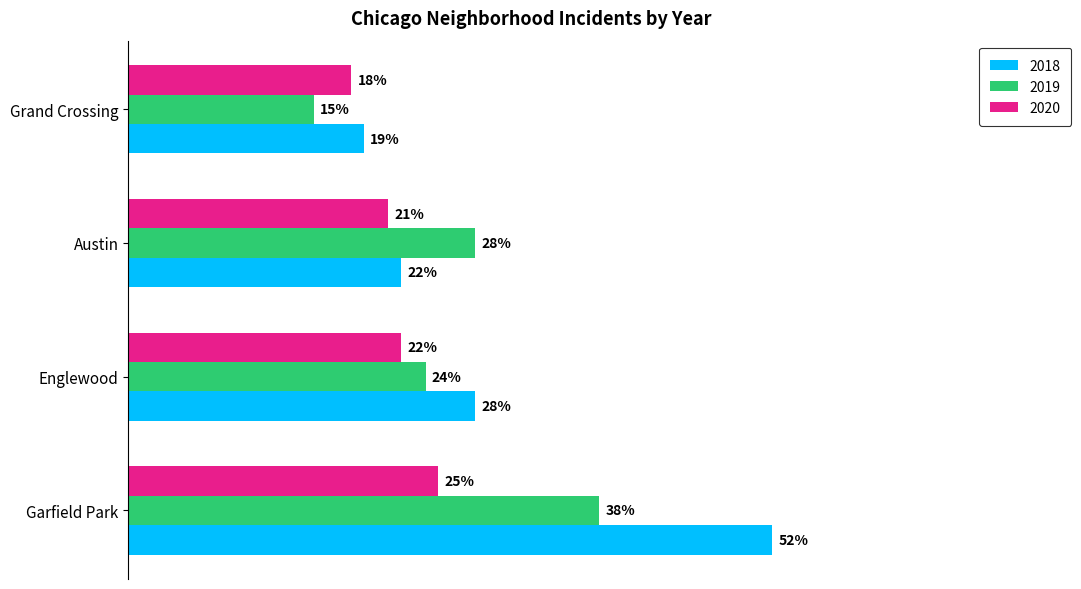

List the labels in order of 2019 value, smallest first.

Grand Crossing, Englewood, Austin, Garfield Park